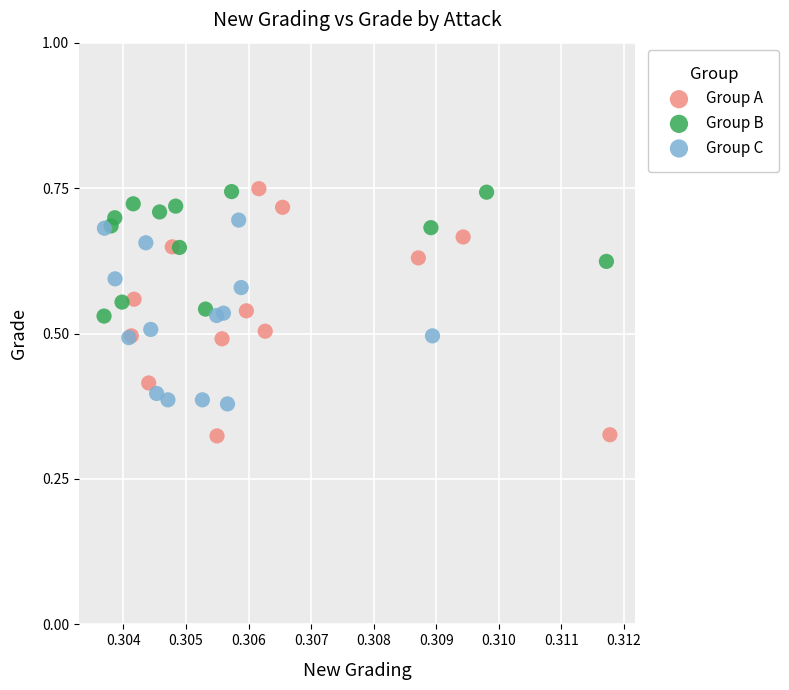

Which series contains the lowest Y value?

Group A